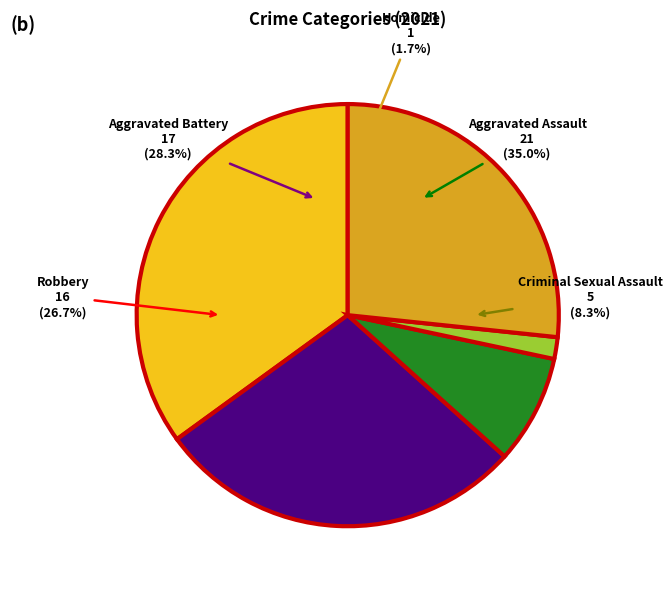

Is it true that Criminal Sexual Assault is 8% of the pie?

True